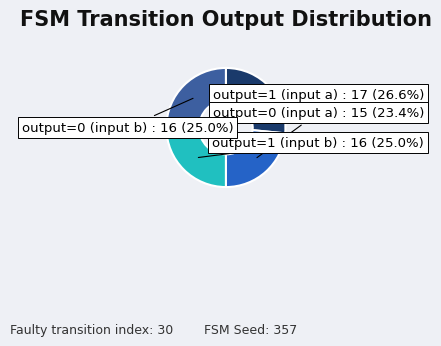

Between output=1 (input a) and output=0 (input b), which is larger?

output=1 (input a)